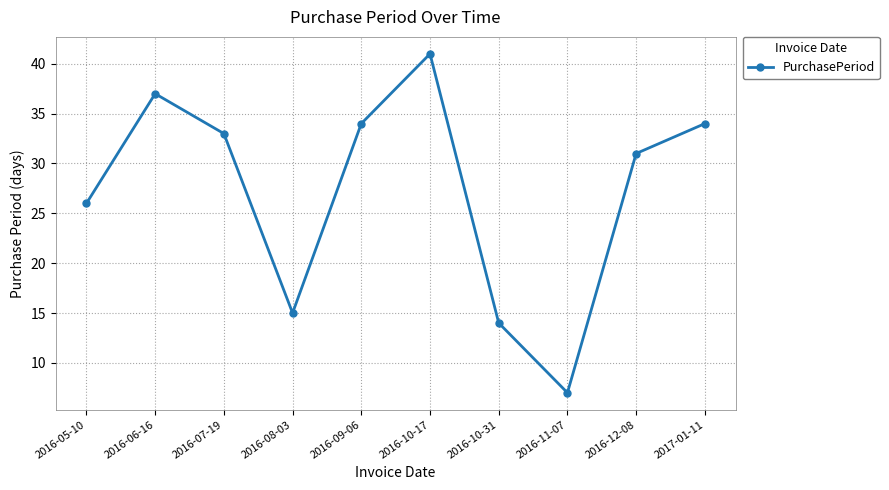

True or false: the data shows 41 at 2016-10-17.

True